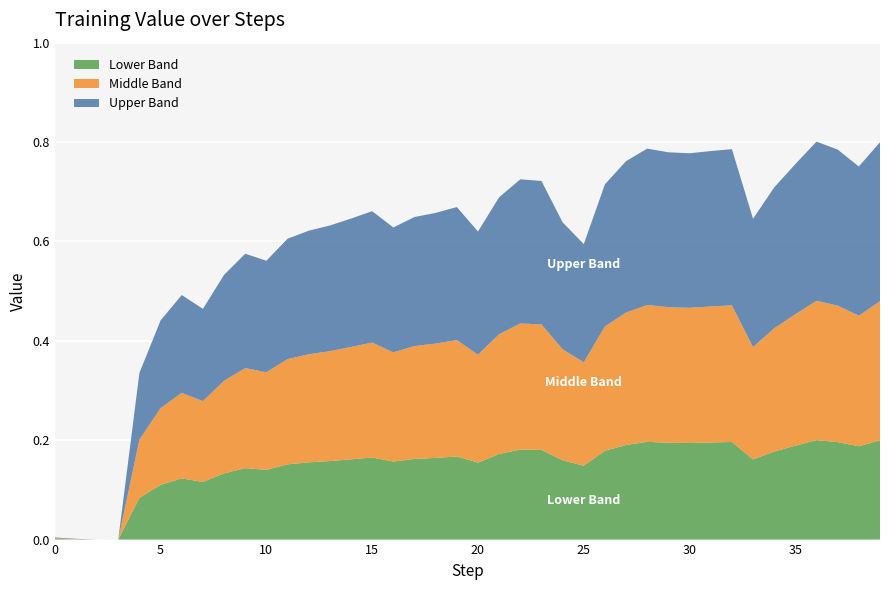

Reading left to right, extract all data points from this chart.

0.0	0.0	0.0	0.0	0.3	0.4	0.5	0.5	0.5	0.6	0.6	0.6	0.6	0.6	0.6	0.7	0.6	0.6	0.7	0.7	0.6	0.7	0.7	0.7	0.6	0.6	0.7	0.8	0.8	0.8	0.8	0.8	0.8	0.6	0.7	0.8	0.8	0.8	0.8	0.8